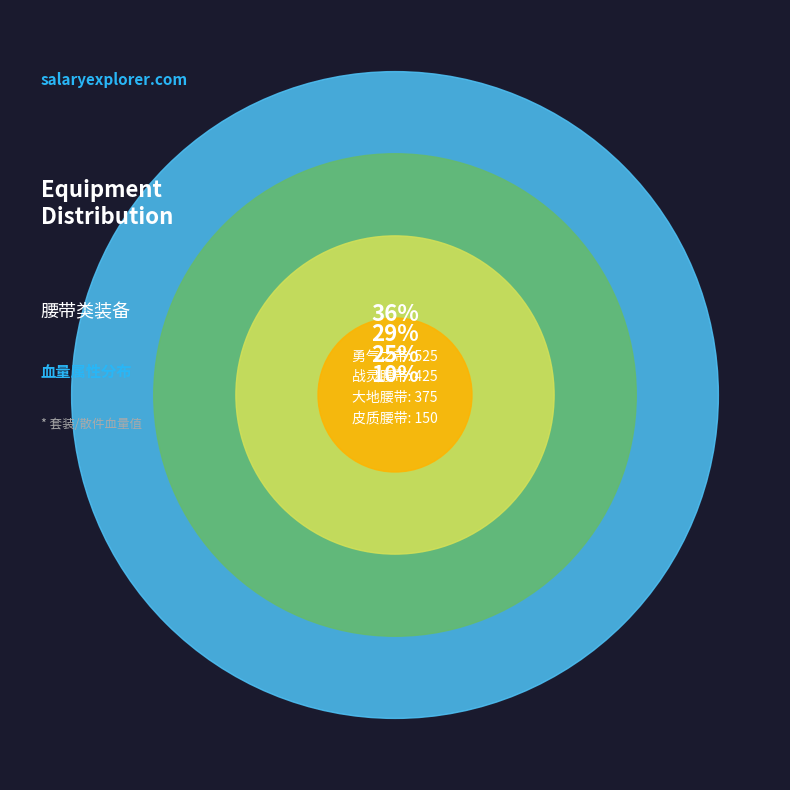

Does 战灵腰带 account for over 50% of the chart?

No